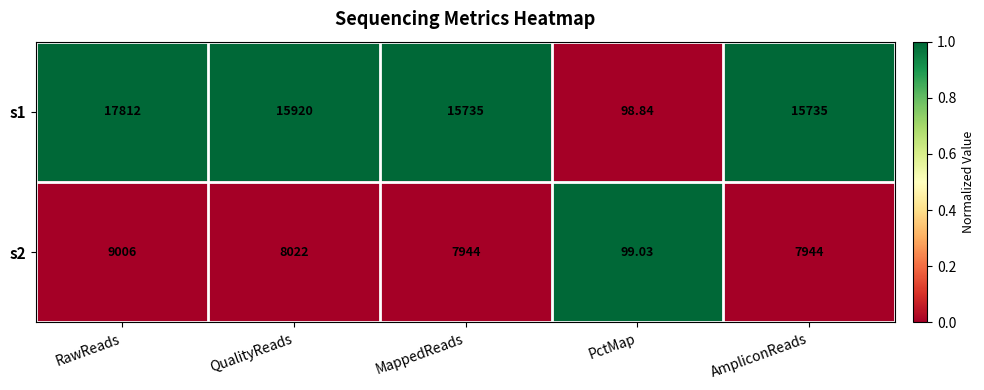

Is the value of s1 at PctMap greater than the value of s2 at PctMap?

No